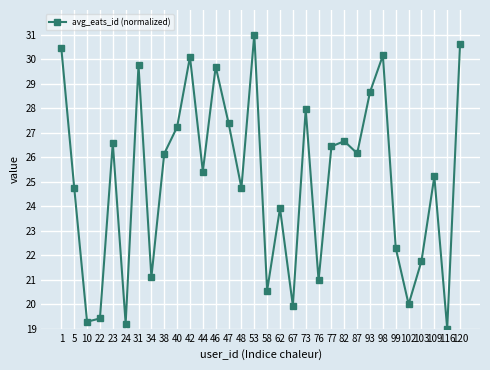

At which category does the chart reach its peak across all series?

53